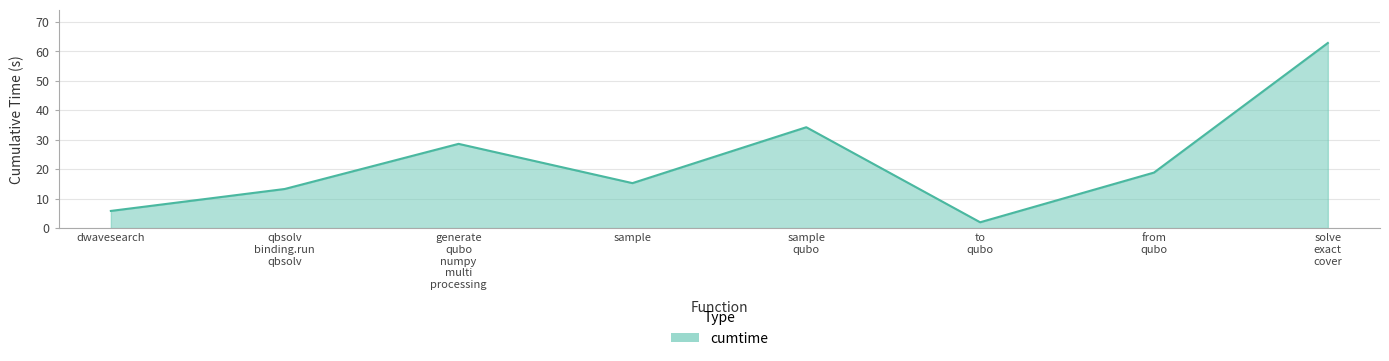

List the labels in order of value, smallest first.

to
qubo, dwavesearch, qbsolv
binding.run
qbsolv, sample, from
qubo, generate
qubo
numpy
multi
processing, sample
qubo, solve
exact
cover